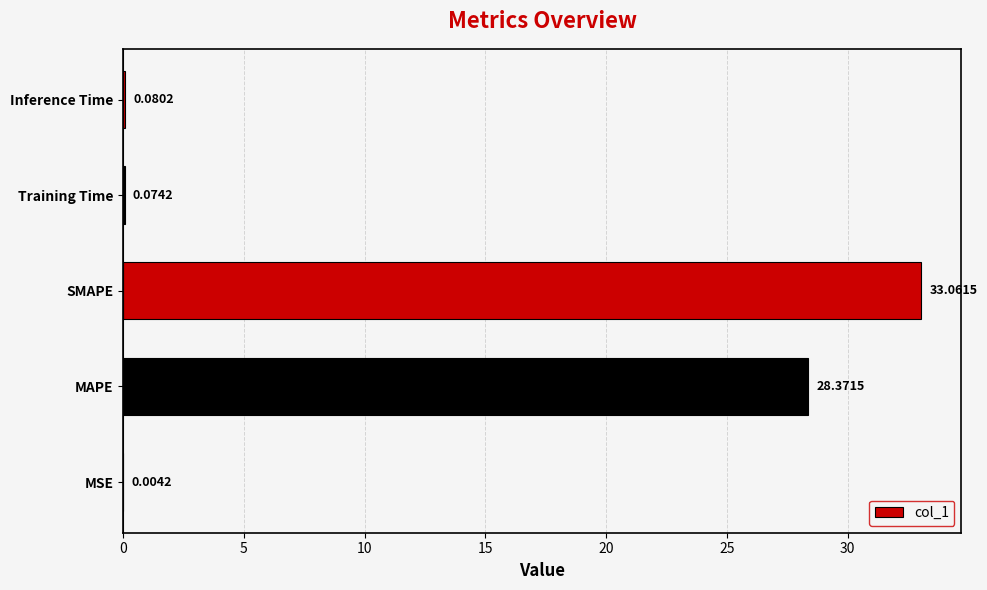

What is the maximum value shown in the chart?

33.1